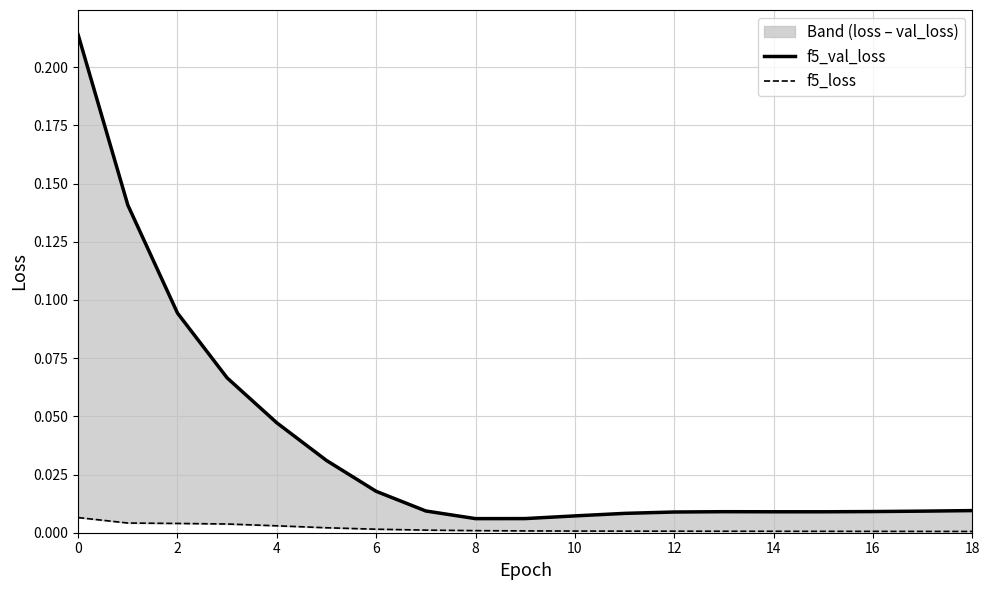

True or false: f5_val_loss and f5_loss intersect in this chart.

False